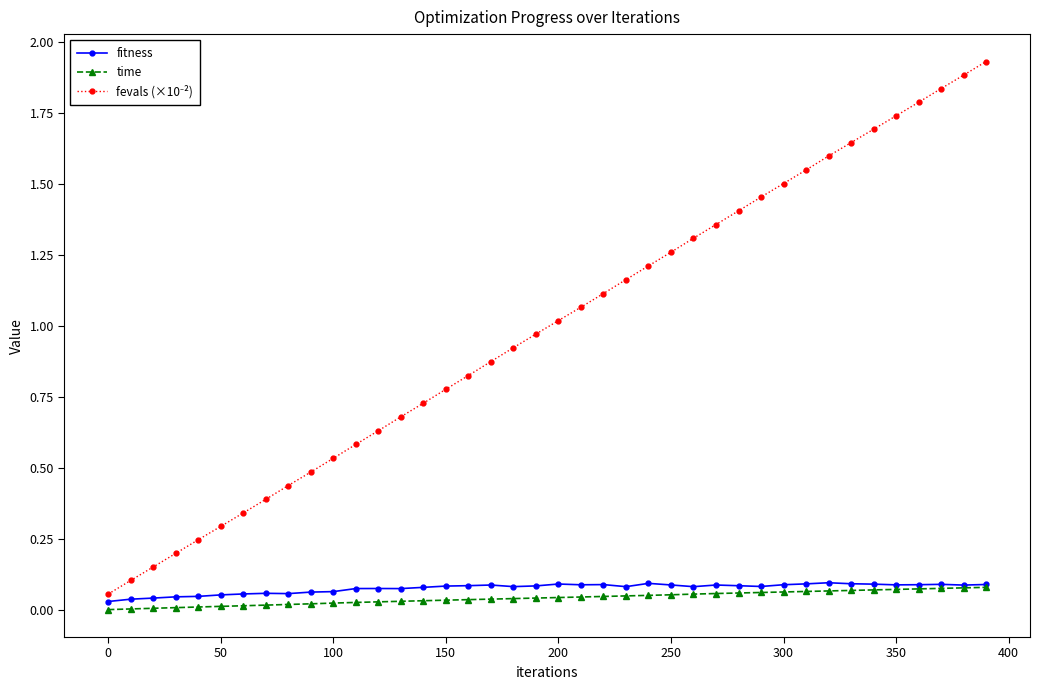

The fitness series shows 0.0 at 100. True or false?

False